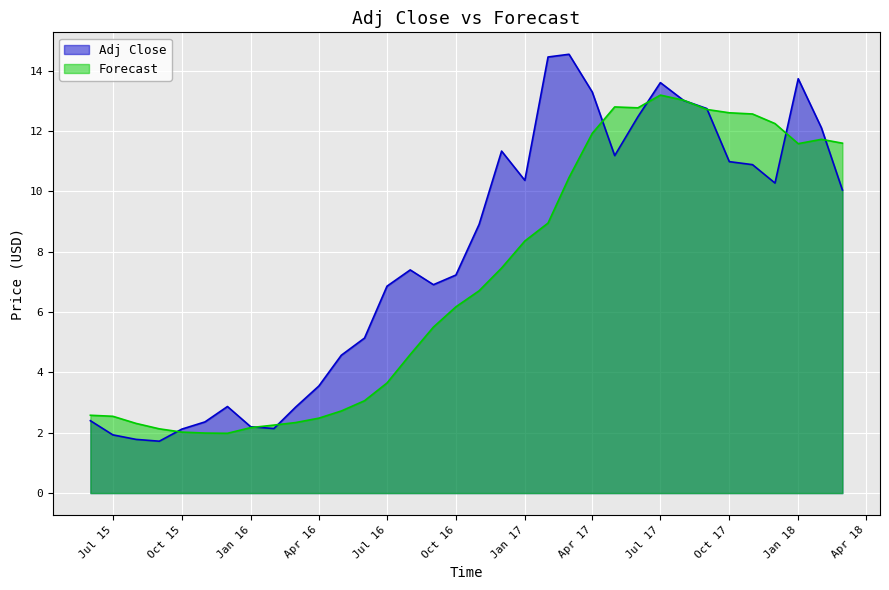

What is the spread (max minus min) of values at Oct 17?

1.6